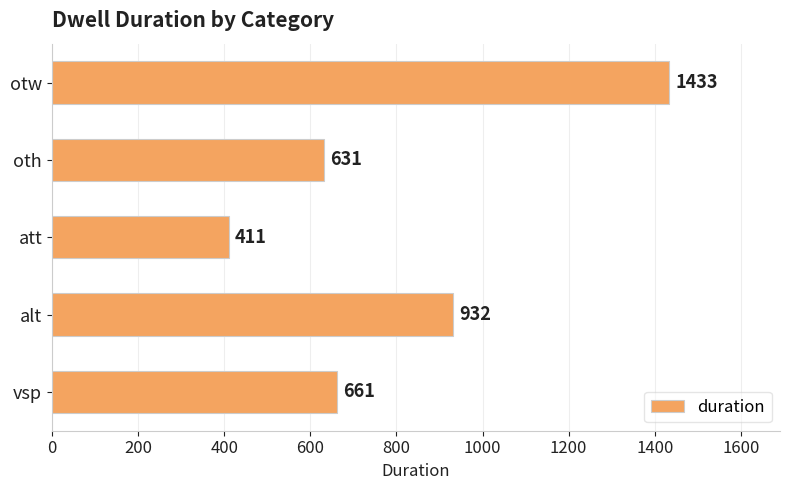

True or false: the data shows 932 at alt.

True